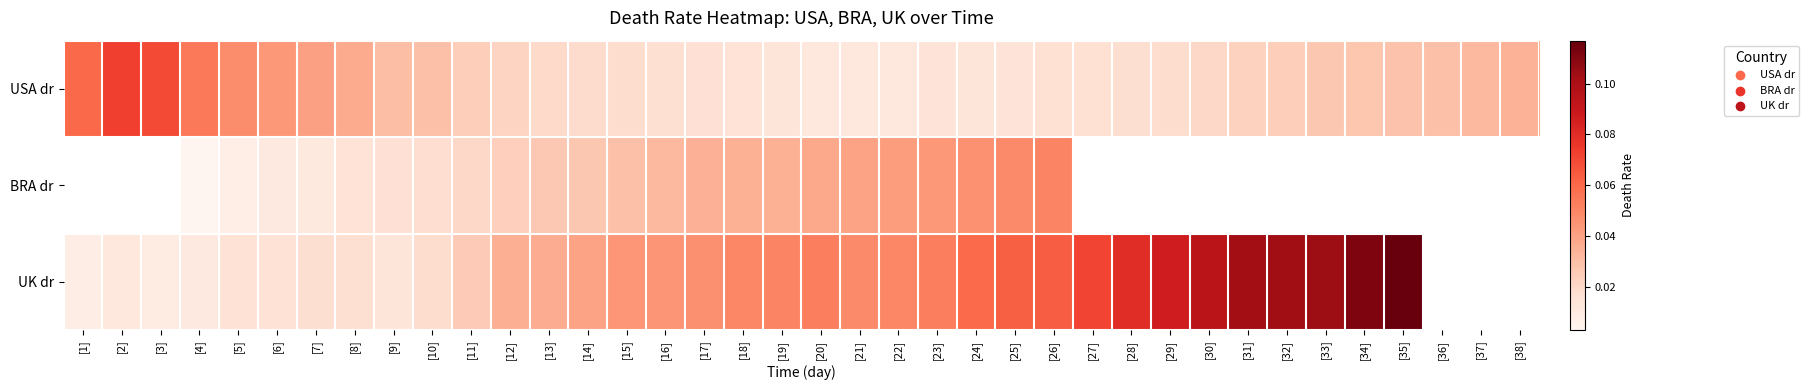

Which series changed the most between [22] and [24]?

UK dr